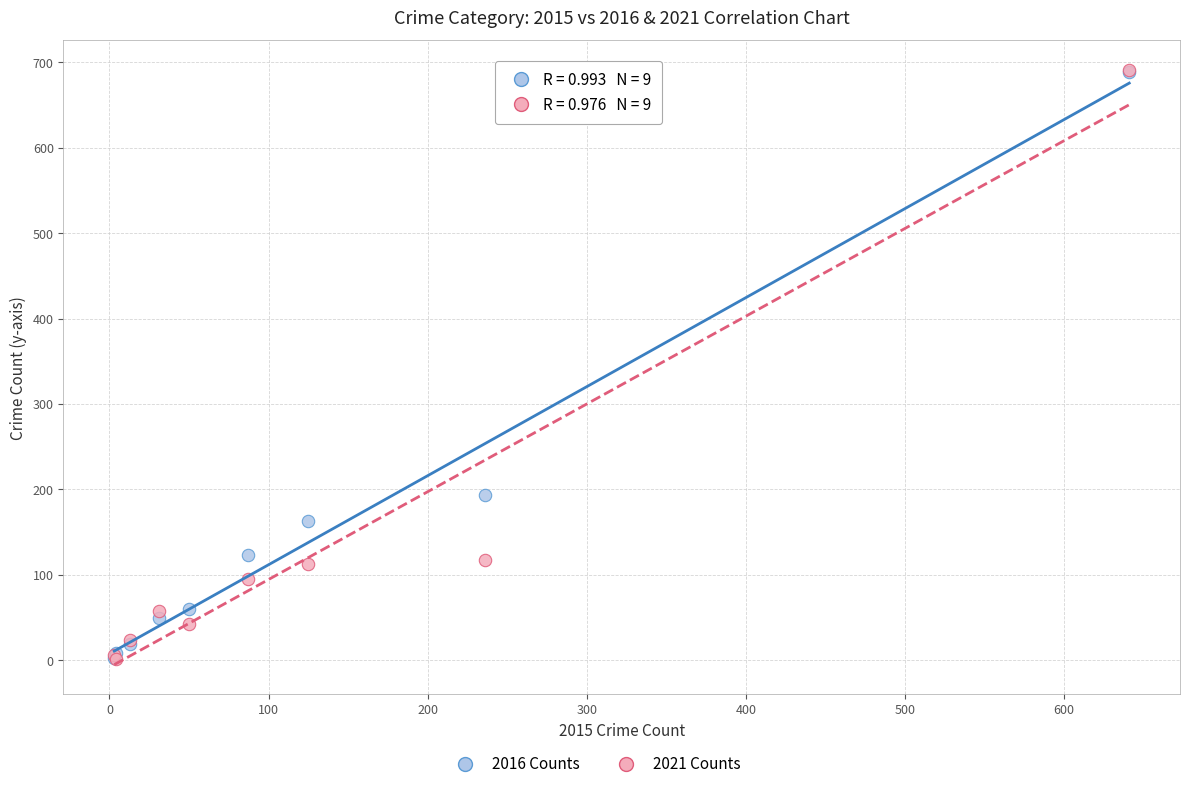

Across all series, what Y value is closest to 346?

194